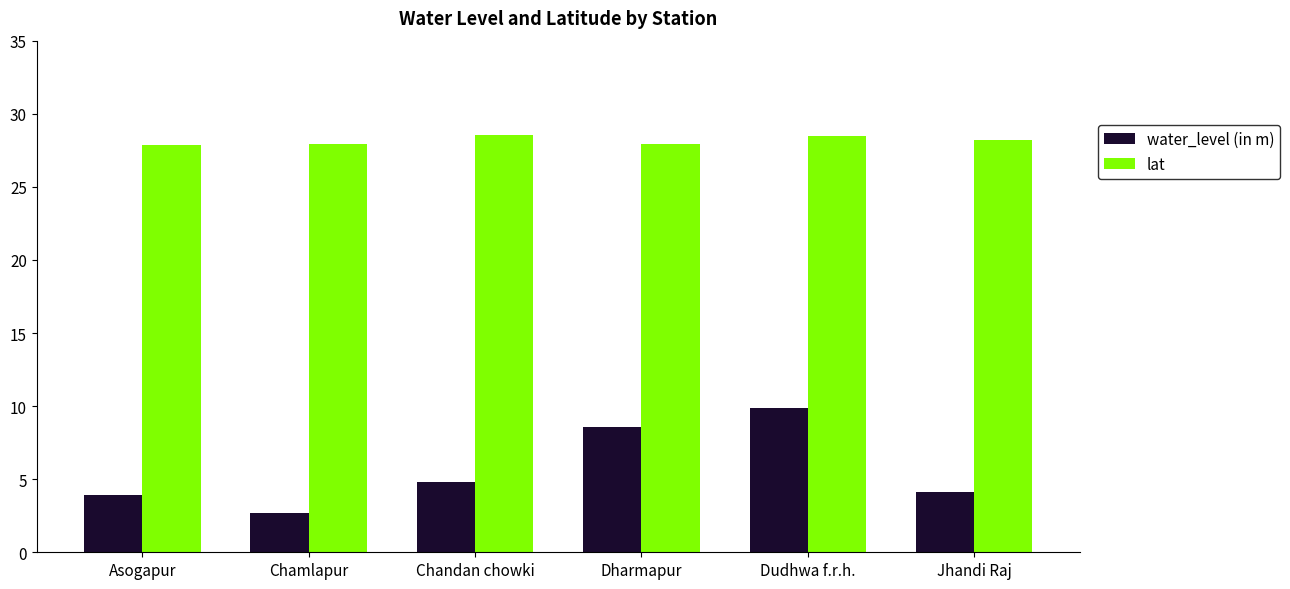

What is the label of the 4th bar from the right?

Chandan chowki